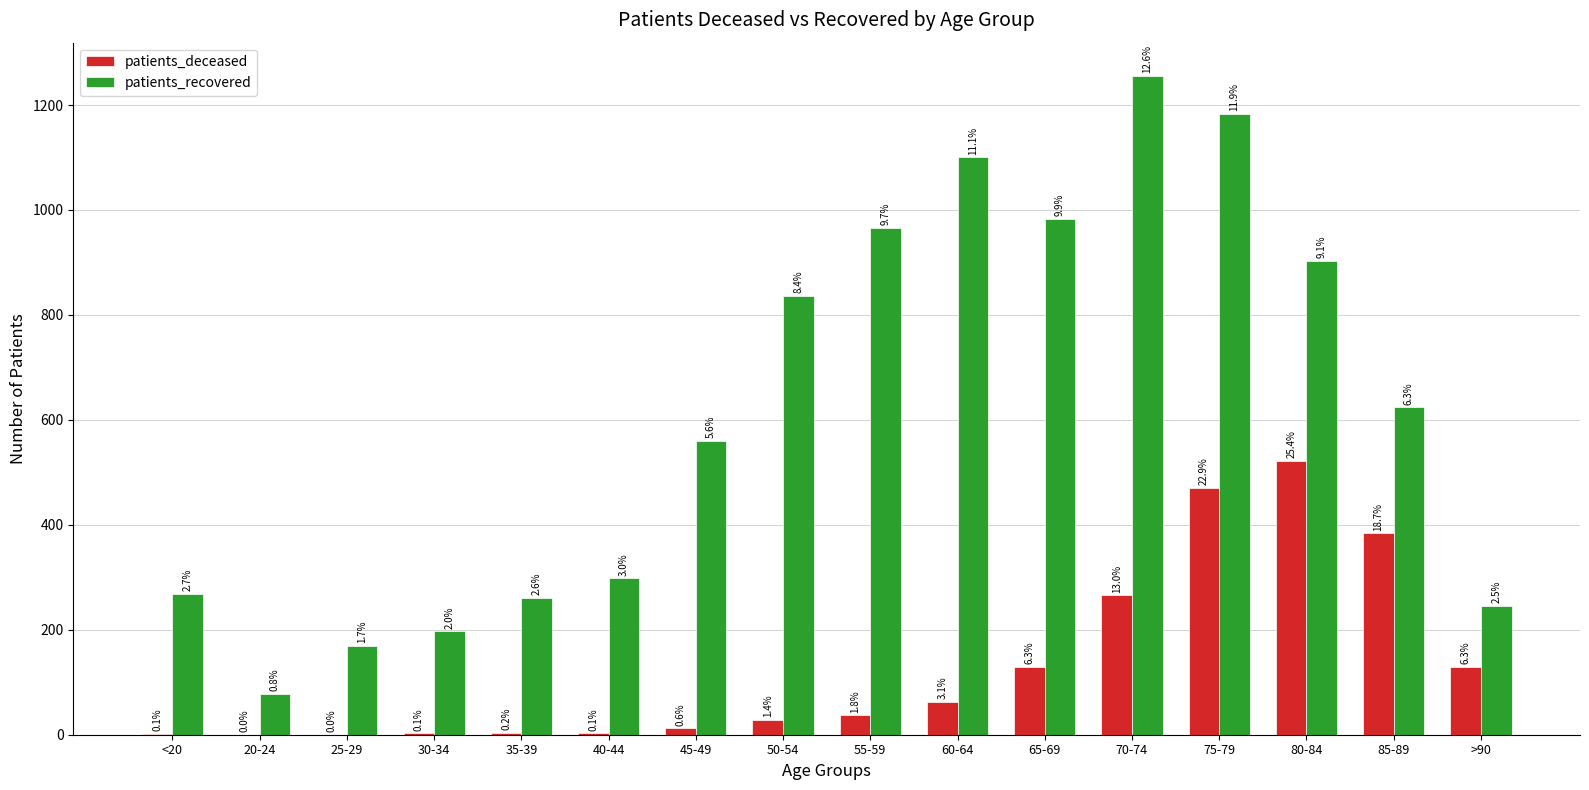

What are all the series names shown in the legend?

patients_deceased, patients_recovered